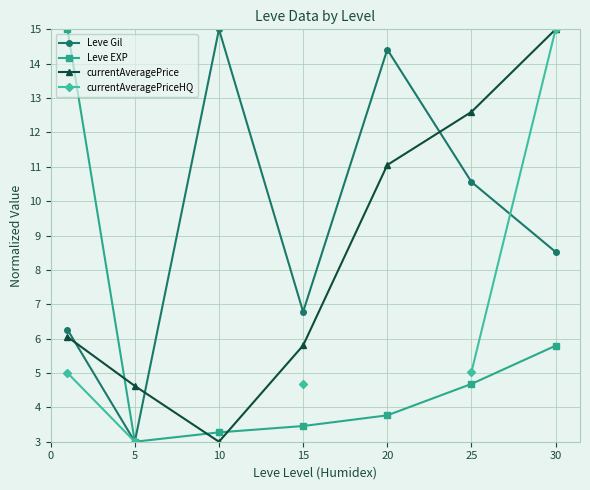

What is the difference between the highest and lowest values at 30?

9.2